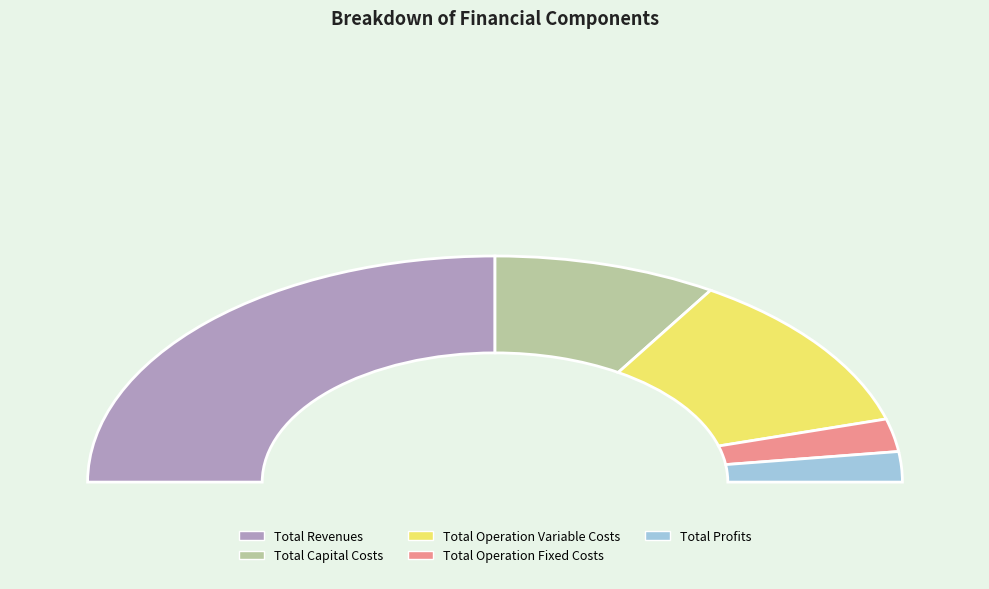

Between Total Capital Costs and Total Operation Fixed Costs, which is larger?

Total Capital Costs